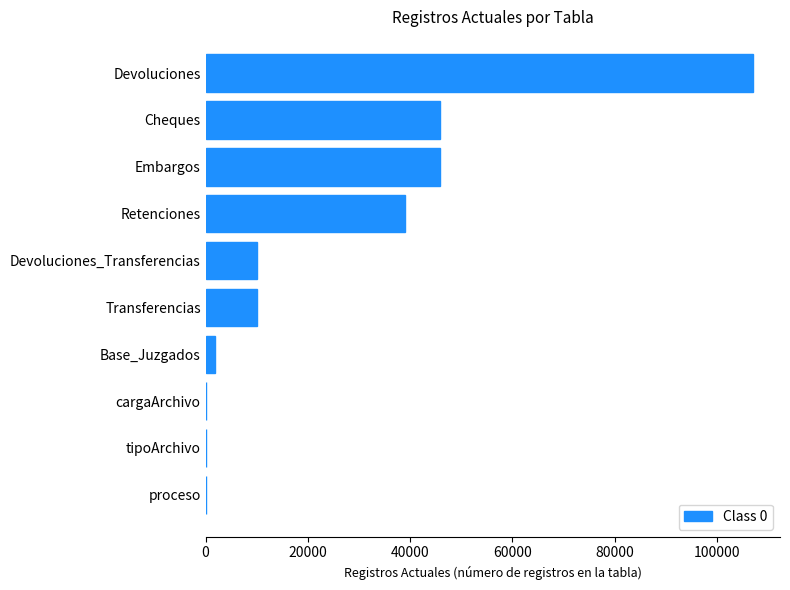

The chart shows a value of 39070 at Retenciones. True or false?

True